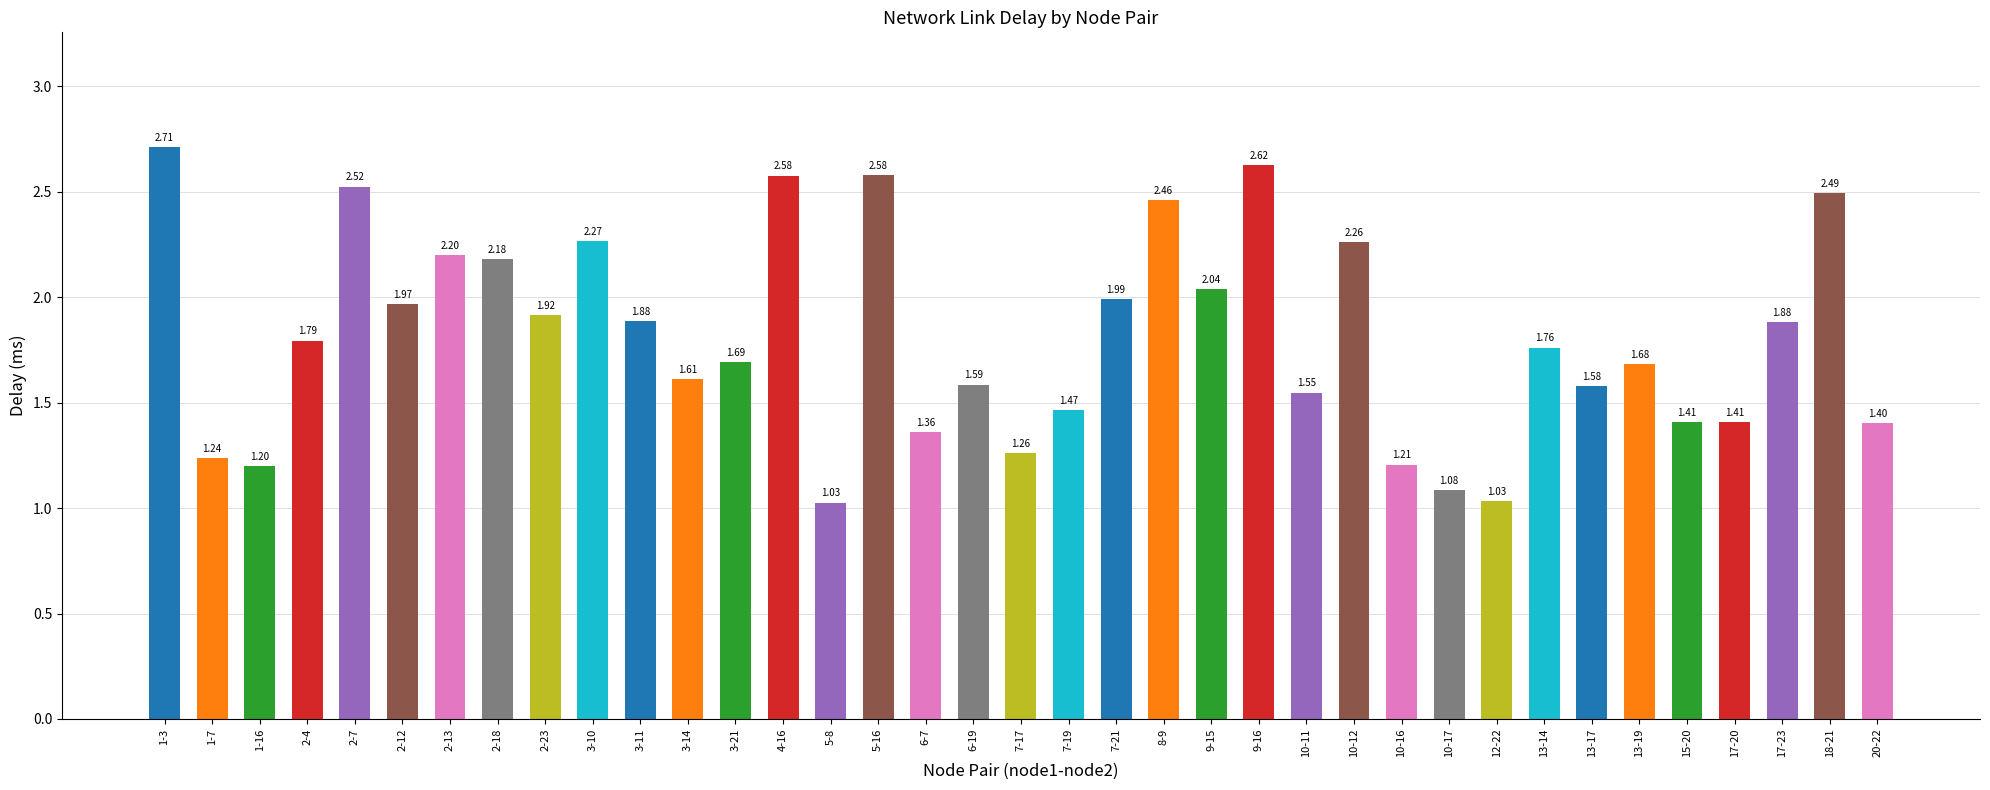

Reading left to right, list all the values displayed in this chart.

1-3=2.7	1-7=1.2	1-16=1.2	2-4=1.8	2-7=2.5	2-12=2.0	2-13=2.2	2-18=2.2	2-23=1.9	3-10=2.3	3-11=1.9	3-14=1.6	3-21=1.7	4-16=2.6	5-8=1.0	5-16=2.6	6-7=1.4	6-19=1.6	7-17=1.3	7-19=1.5	7-21=2.0	8-9=2.5	9-15=2.0	9-16=2.6	10-11=1.5	10-12=2.3	10-16=1.2	10-17=1.1	12-22=1.0	13-14=1.8	13-17=1.6	13-19=1.7	15-20=1.4	17-20=1.4	17-23=1.9	18-21=2.5	20-22=1.4